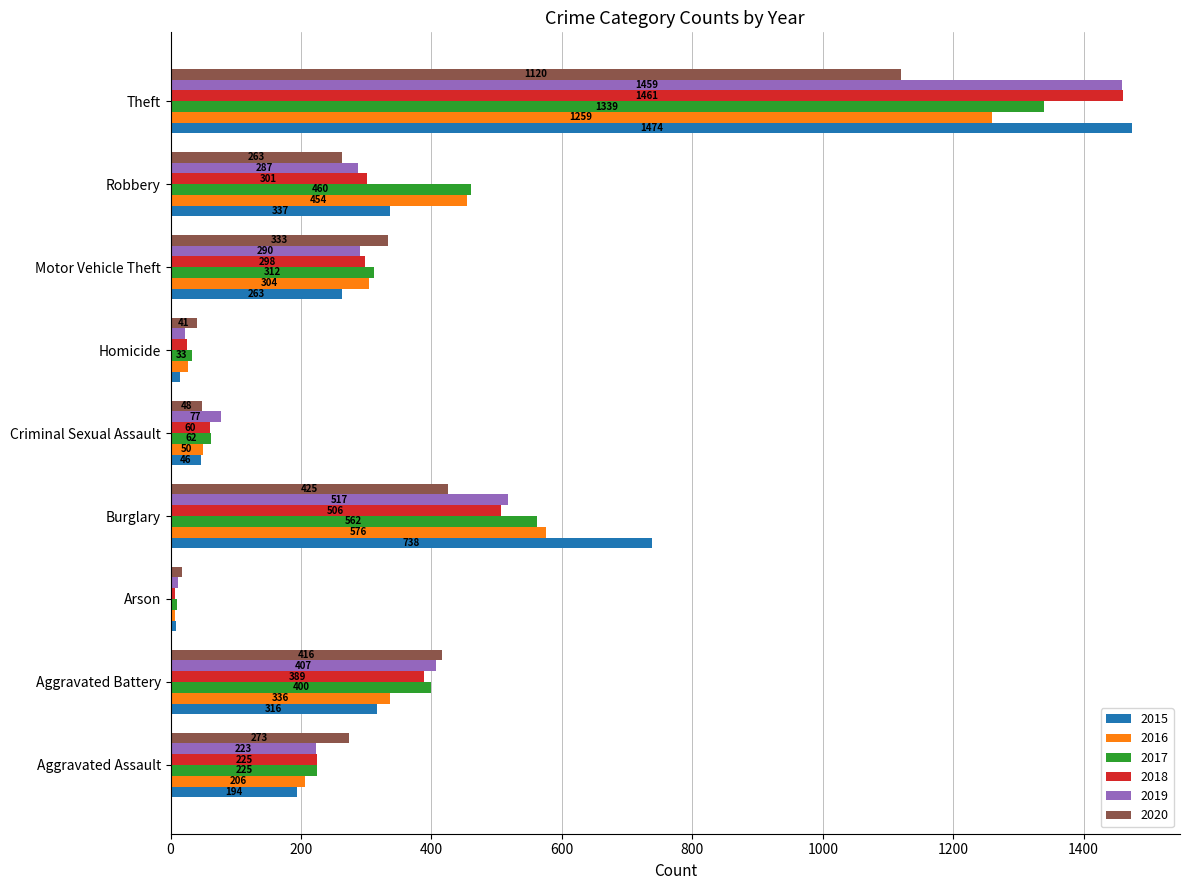

Which label corresponds to the largest value in the chart?

Theft